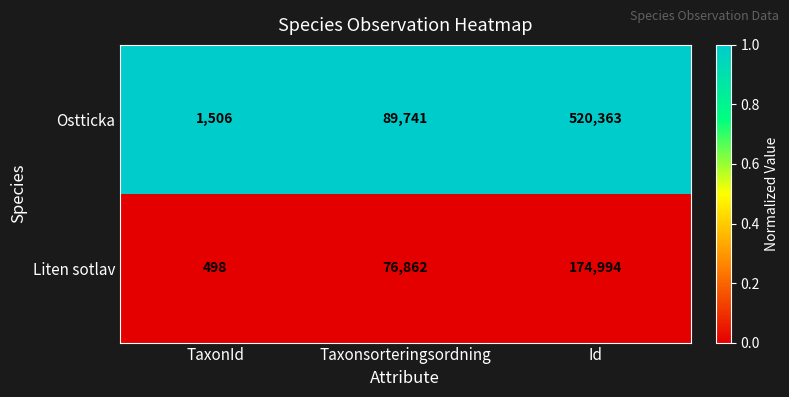

Which series has the largest range (max minus min)?

Ostticka